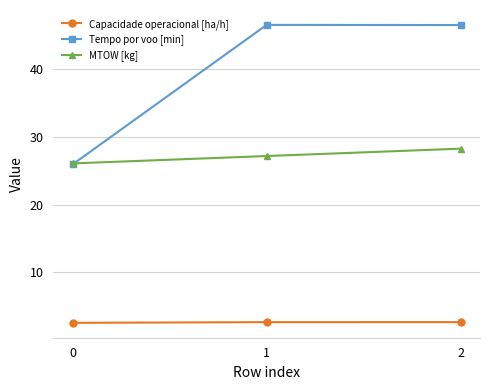

What value does the Tempo por voo [min] series have at 2?

46.6